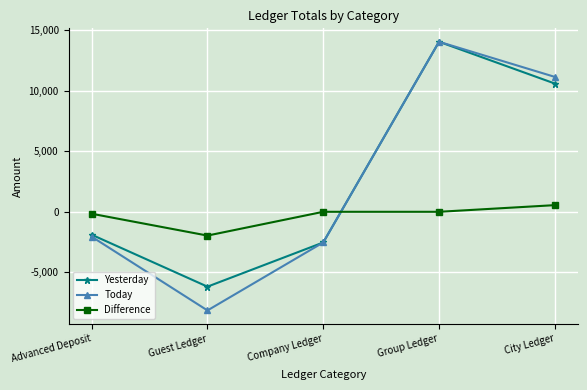

True or false: Yesterday has more than 1 interior local peaks.

False